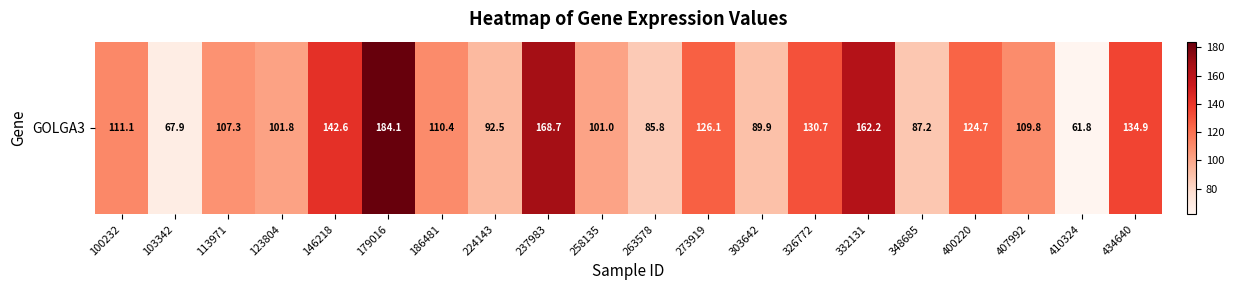

At which label does the data first exceed 110?

100232